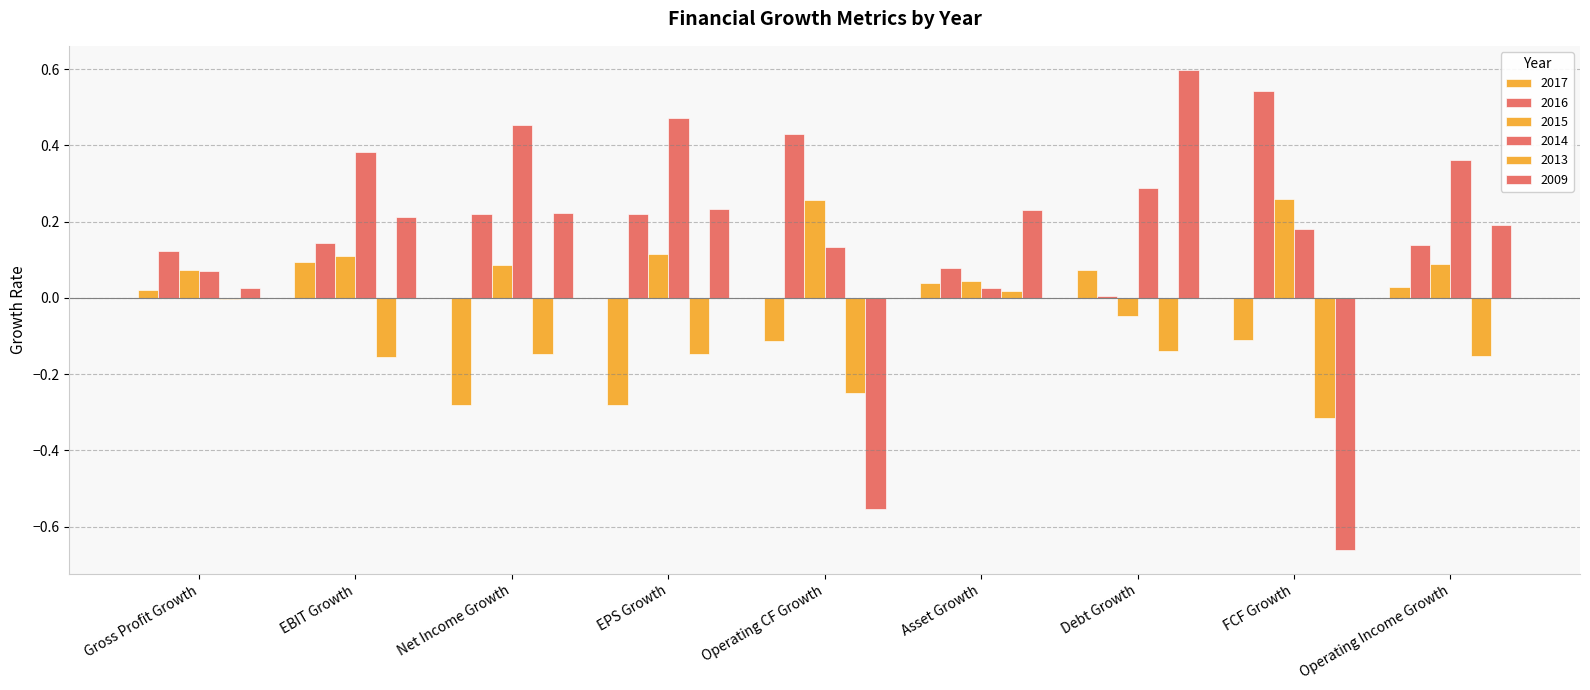

Does the chart contain stacked bars?

No